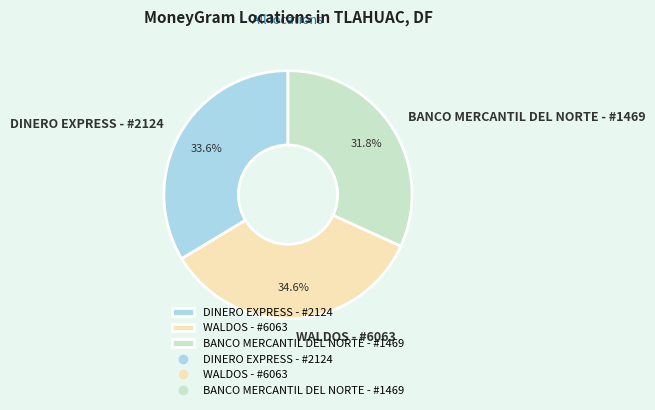

How many slices are in this pie chart?

3